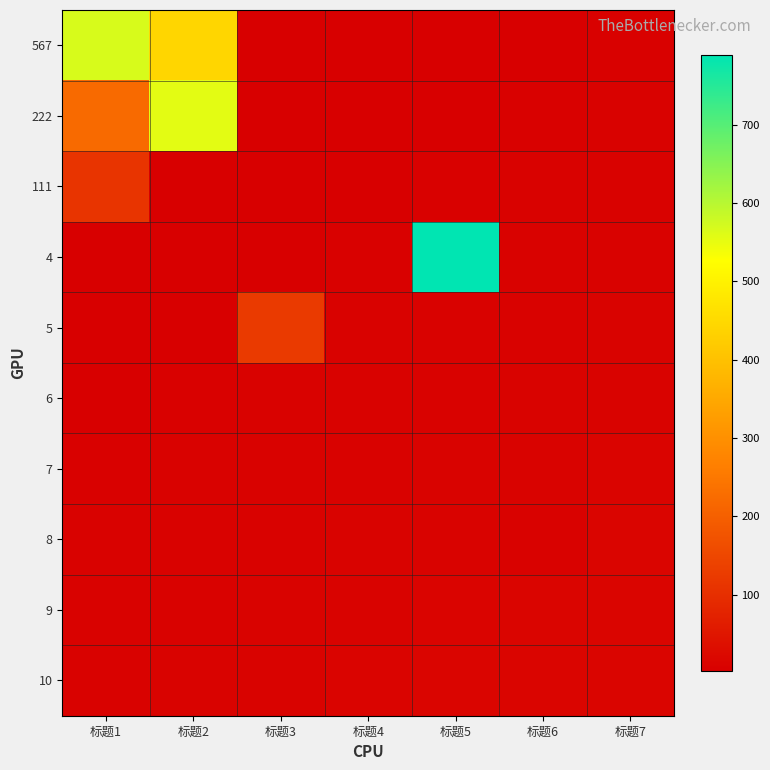

Rank the series by their maximum value, from lowest to highest.

6, 7, 8, 9, 10, 111, 5, 222, 567, 4